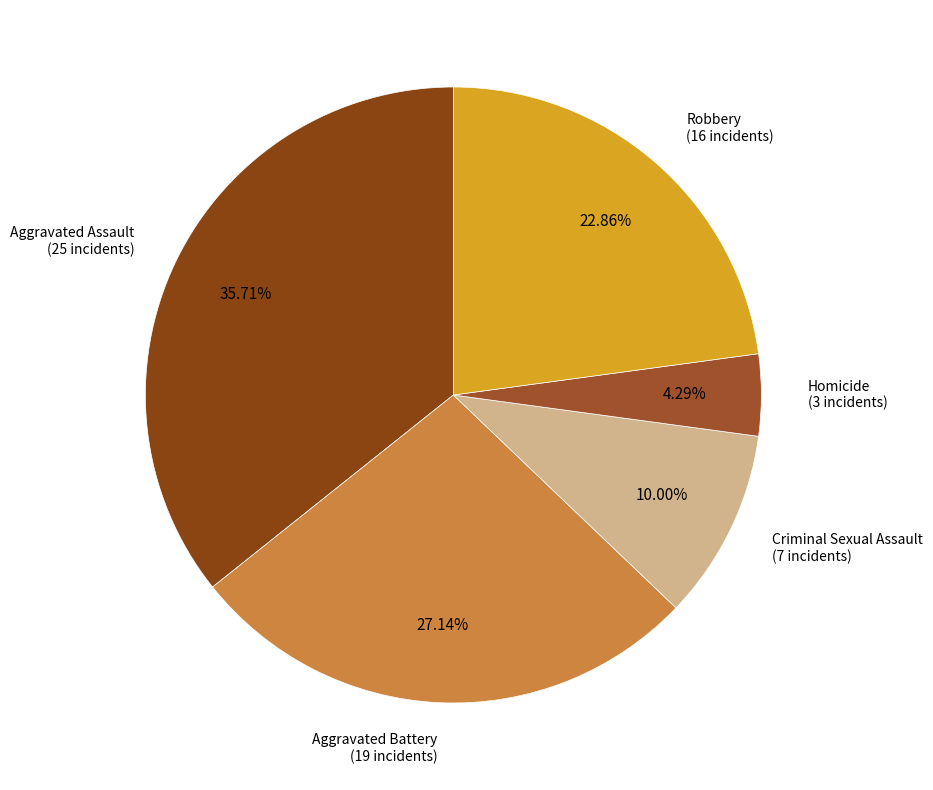

To the nearest percent, what portion does Robbery represent?

23%